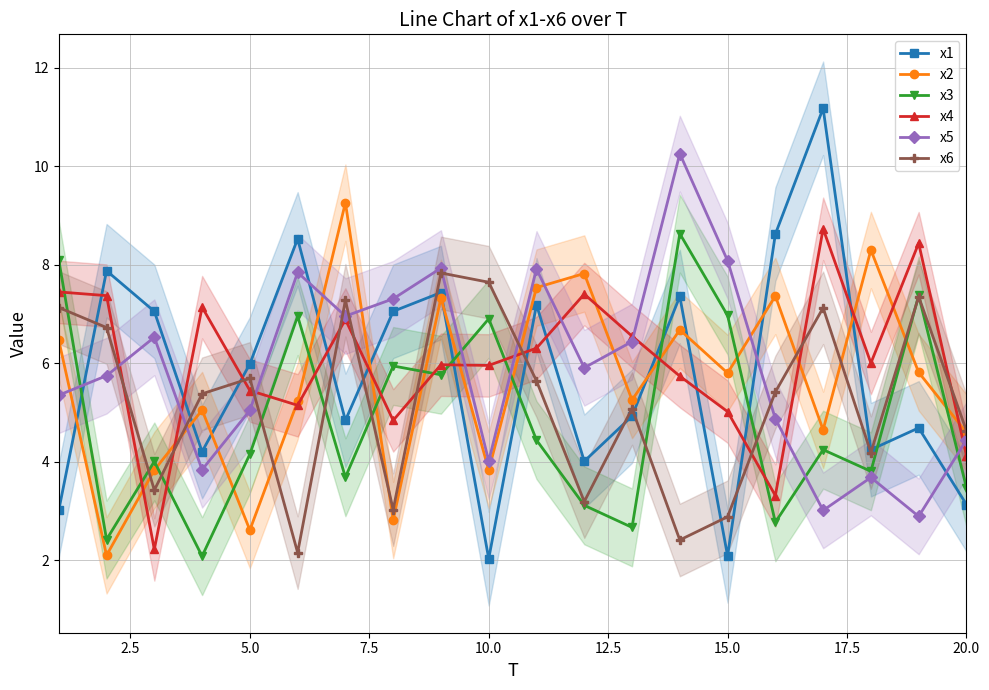

Is it true that x3 equals 2.3 at 5.0?

False